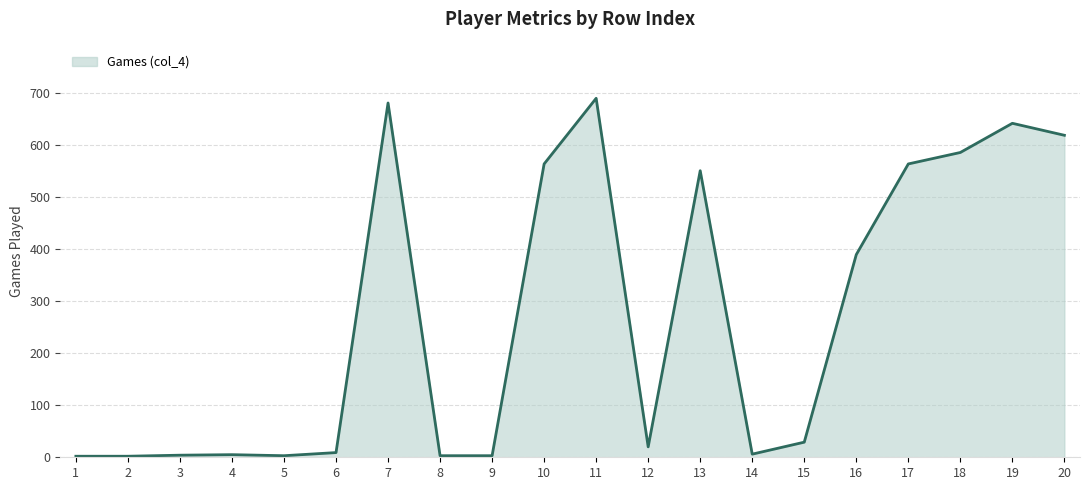

What is the difference between the maximum and minimum values?

687